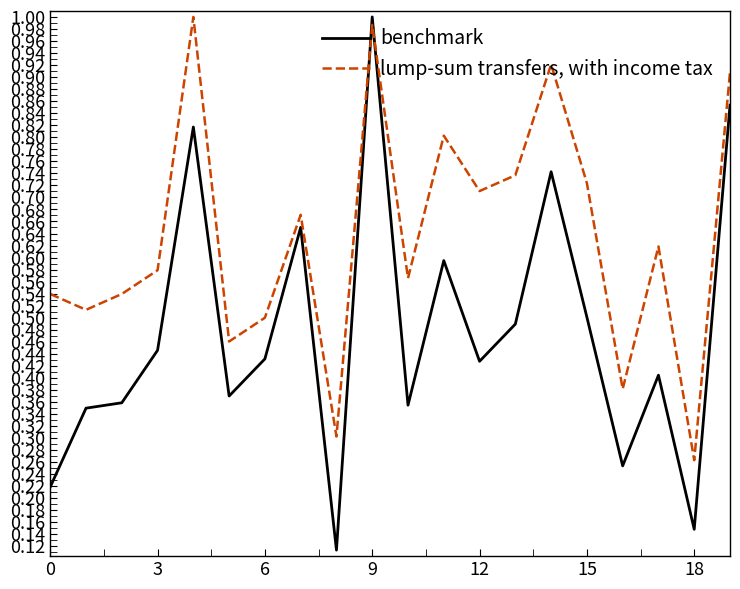

Which series has the largest total across all categories?

lump-sum transfers, with income tax